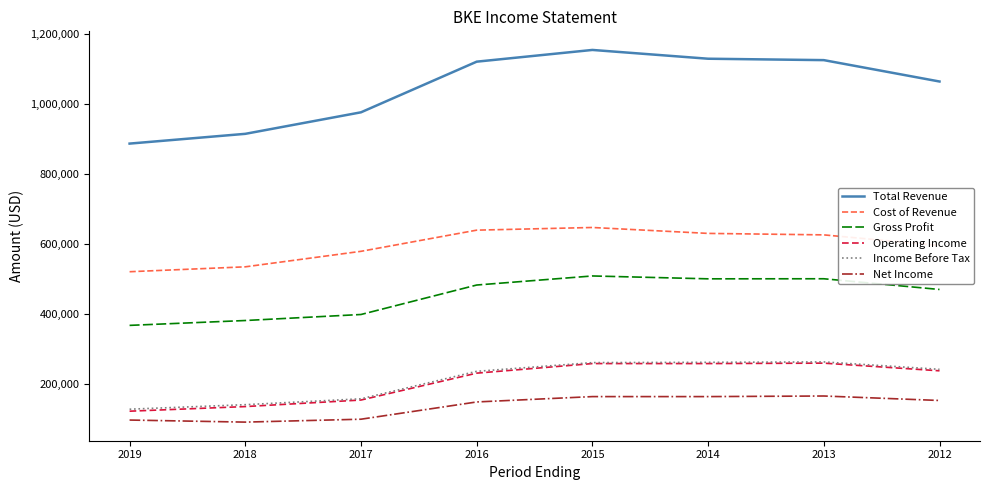

What is the greatest value displayed?

1153100